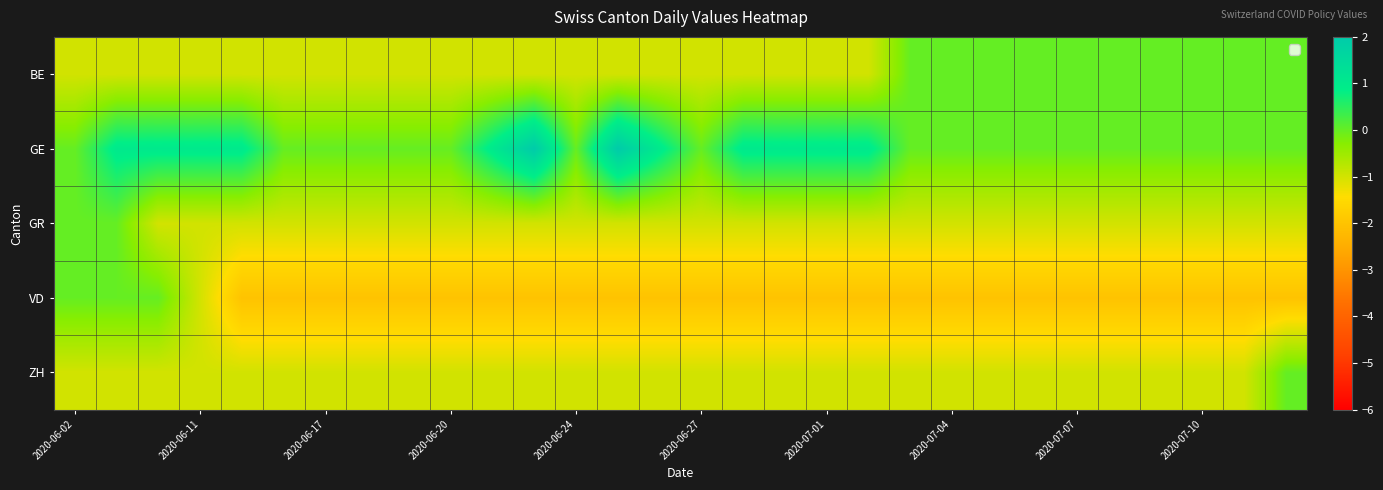

Reading left to right, list all the values displayed in this chart.

BE: -1	-1	-1	-1	-1	-1	-1	-1	-1	-1	-1	-1	-1	-1	-1	-1	-1	-1	-1	-1	0	0	0	0	0	0	0	0	0	0
GE: 0	1	1	1	1	0	0	0	0	0	1	2	0	2	1	0	1	1	1	1	0	0	0	0	0	0	0	0	0	0
GR: 0	0	-1	-1	-1	-1	-1	-1	-1	-1	-1	-1	-1	-1	-1	-1	-1	-1	-1	-1	-1	-1	-1	-1	-1	-1	-1	-1	-1	-1
VD: 0	0	0	-1	-2	-2	-2	-2	-2	-2	-2	-2	-2	-2	-2	-2	-2	-2	-2	-2	-2	-2	-2	-2	-2	-2	-2	-2	-2	-2
ZH: -1	-1	-1	-1	-1	-1	-1	-1	-1	-1	-1	-1	-1	-1	-1	-1	-1	-1	-1	-1	-1	-1	-1	-1	-1	-1	-1	-1	-1	0